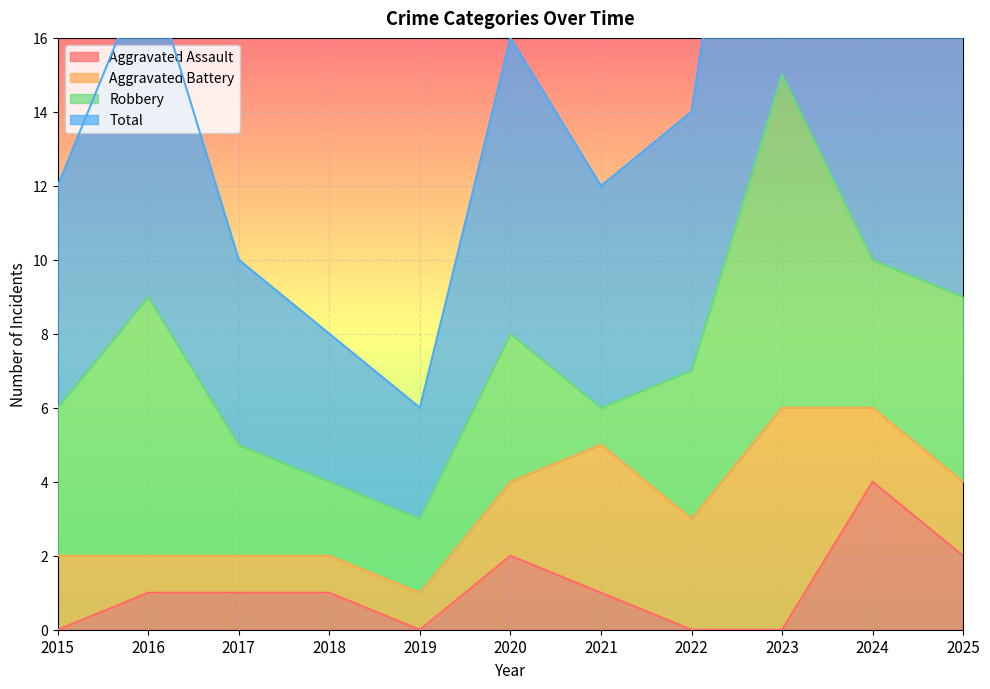

True or false: Aggravated Assault has more than 0 points higher than both neighbors.

True